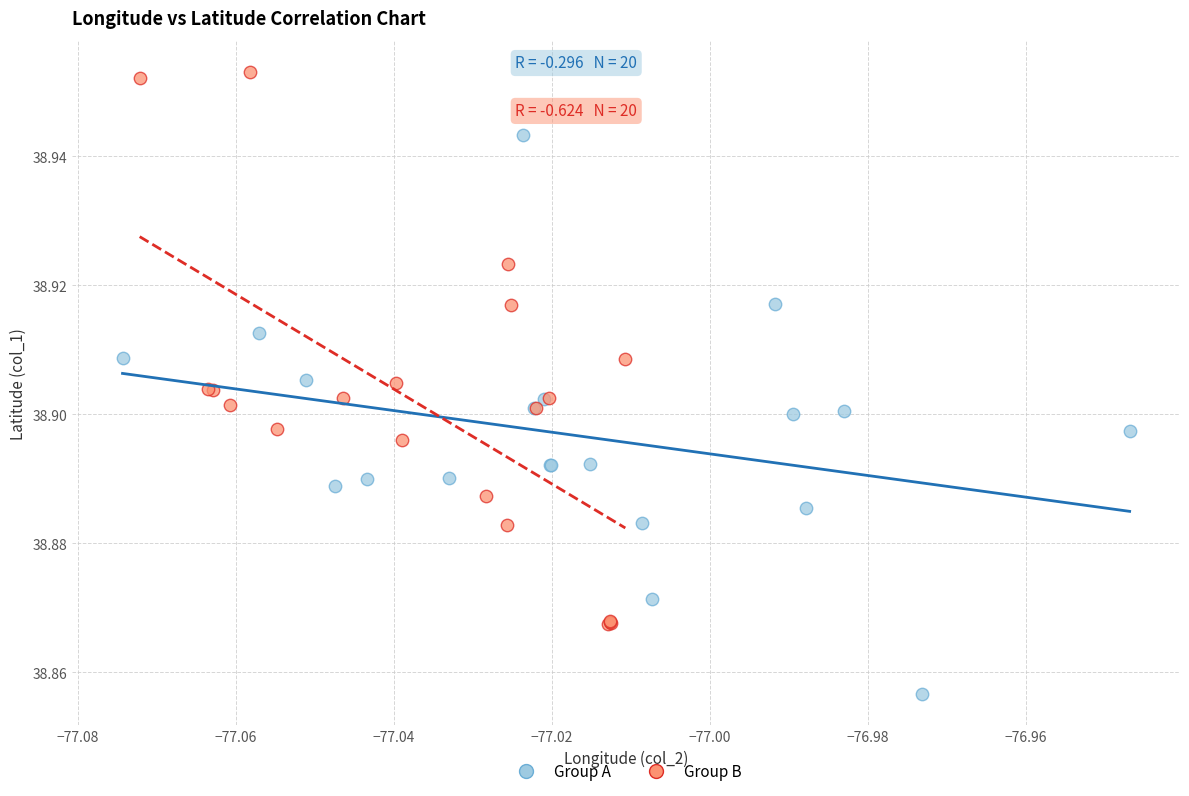

Which series contains the lowest Y value?

Group A